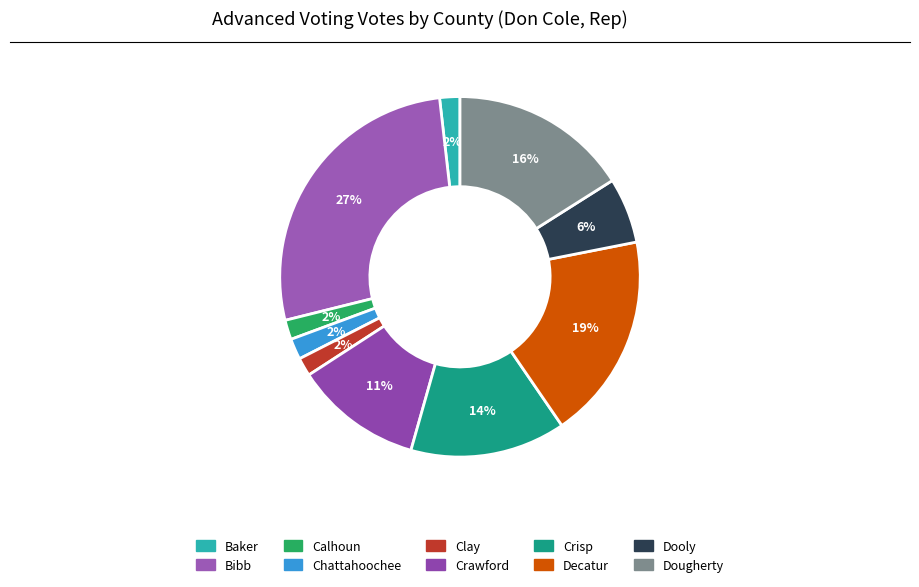

To the nearest percent, what is the combined percentage of Calhoun and Crawford?

13%